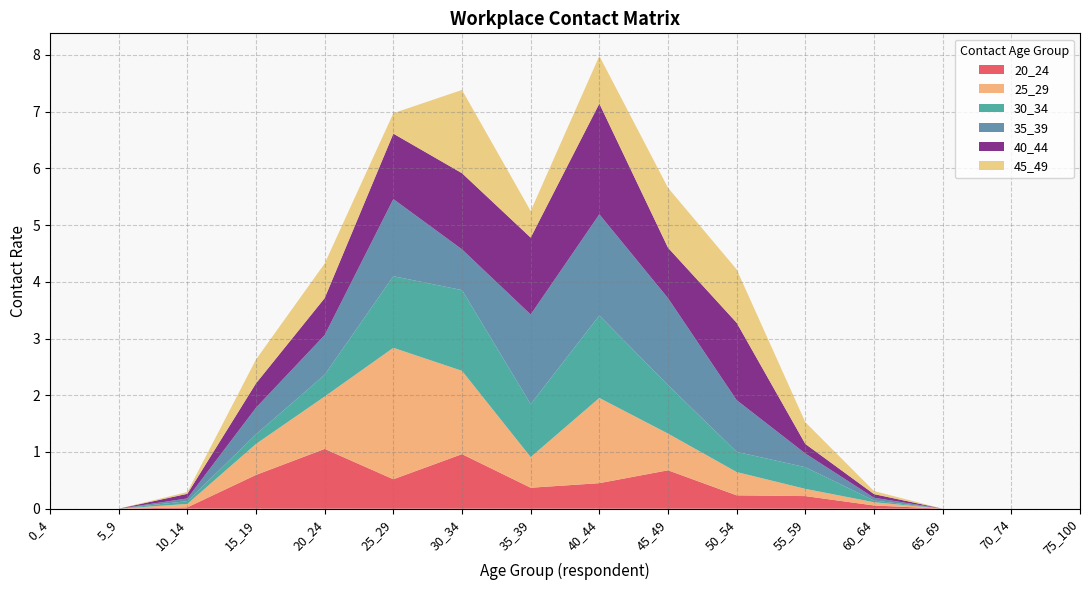

Reading left to right, extract all data points from this chart.

20_24: 0_4=0.0	5_9=0.0	10_14=0.0	15_19=0.6	20_24=1.1	25_29=0.5	30_34=1.0	35_39=0.4	40_44=0.5	45_49=0.7	50_54=0.2	55_59=0.2	60_64=0.1	65_69=0.0	70_74=0.0	75_100=0.0
25_29: 0_4=0.0	5_9=0.0	10_14=0.1	15_19=0.5	20_24=0.9	25_29=2.3	30_34=1.5	35_39=0.5	40_44=1.5	45_49=0.6	50_54=0.4	55_59=0.1	60_64=0.1	65_69=0.0	70_74=0.0	75_100=0.0
30_34: 0_4=0.0	5_9=0.0	10_14=0.0	15_19=0.2	20_24=0.4	25_29=1.3	30_34=1.4	35_39=0.9	40_44=1.5	45_49=0.9	50_54=0.4	55_59=0.4	60_64=0.0	65_69=0.0	70_74=0.0	75_100=0.0
35_39: 0_4=0.0	5_9=0.0	10_14=0.0	15_19=0.5	20_24=0.7	25_29=1.4	30_34=0.7	35_39=1.6	40_44=1.8	45_49=1.5	50_54=0.9	55_59=0.2	60_64=0.0	65_69=0.0	70_74=0.0	75_100=0.0
40_44: 0_4=0.0	5_9=0.0	10_14=0.1	15_19=0.4	20_24=0.7	25_29=1.2	30_34=1.3	35_39=1.4	40_44=2.0	45_49=0.9	50_54=1.4	55_59=0.2	60_64=0.1	65_69=0.0	70_74=0.0	75_100=0.0
45_49: 0_4=0.0	5_9=0.0	10_14=0.0	15_19=0.4	20_24=0.6	25_29=0.4	30_34=1.5	35_39=0.5	40_44=0.8	45_49=1.1	50_54=0.9	55_59=0.4	60_64=0.1	65_69=0.0	70_74=0.0	75_100=0.0